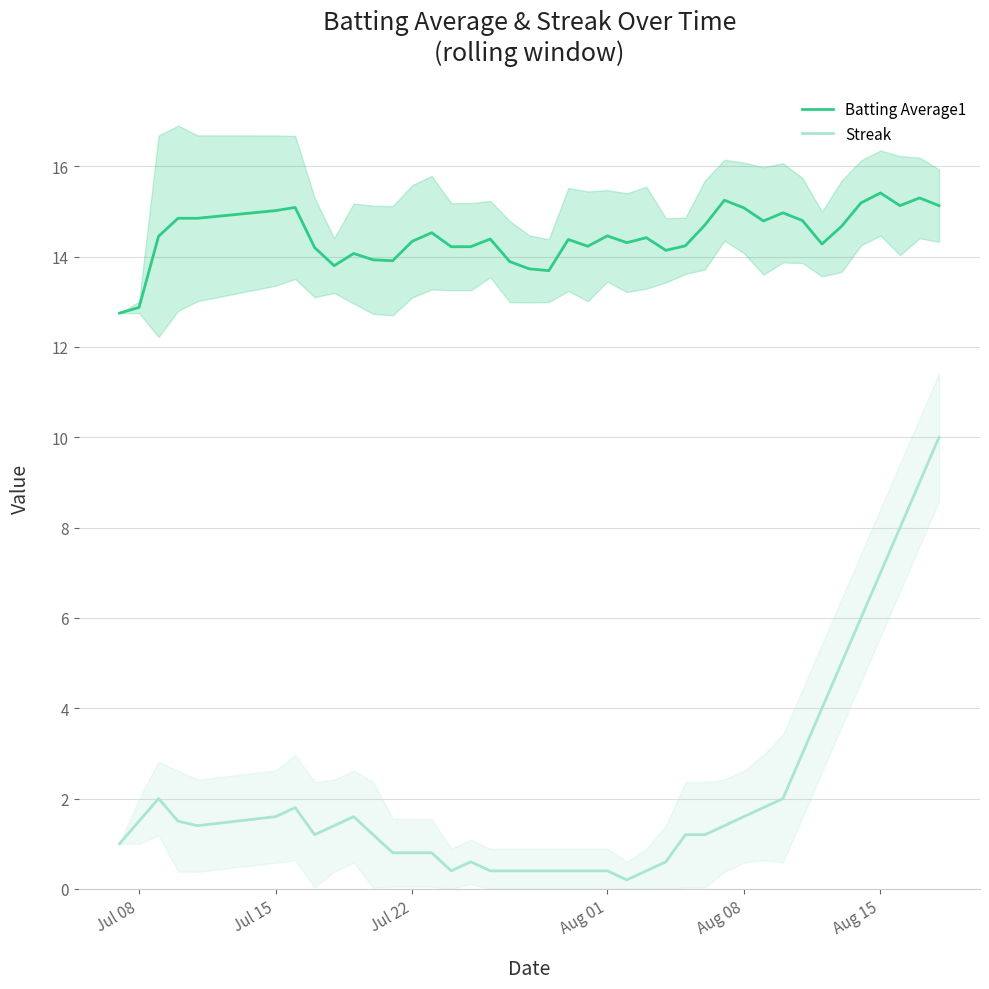

What are all the series names shown in the legend?

Batting Average1, Streak